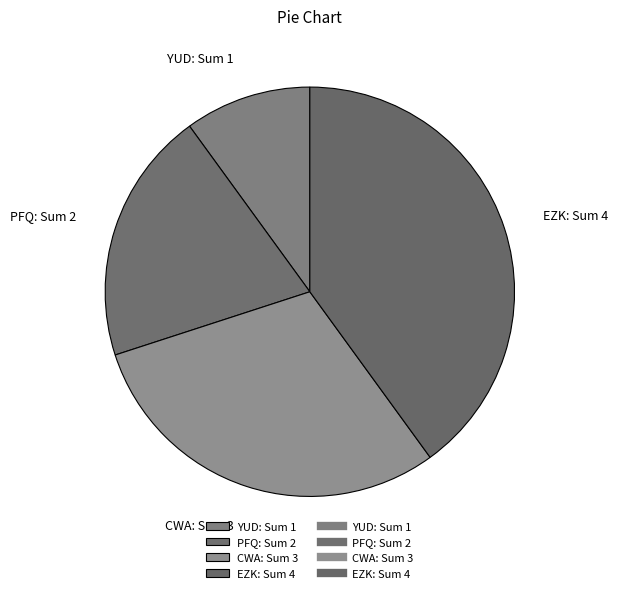

Is there a majority slice in this chart?

No